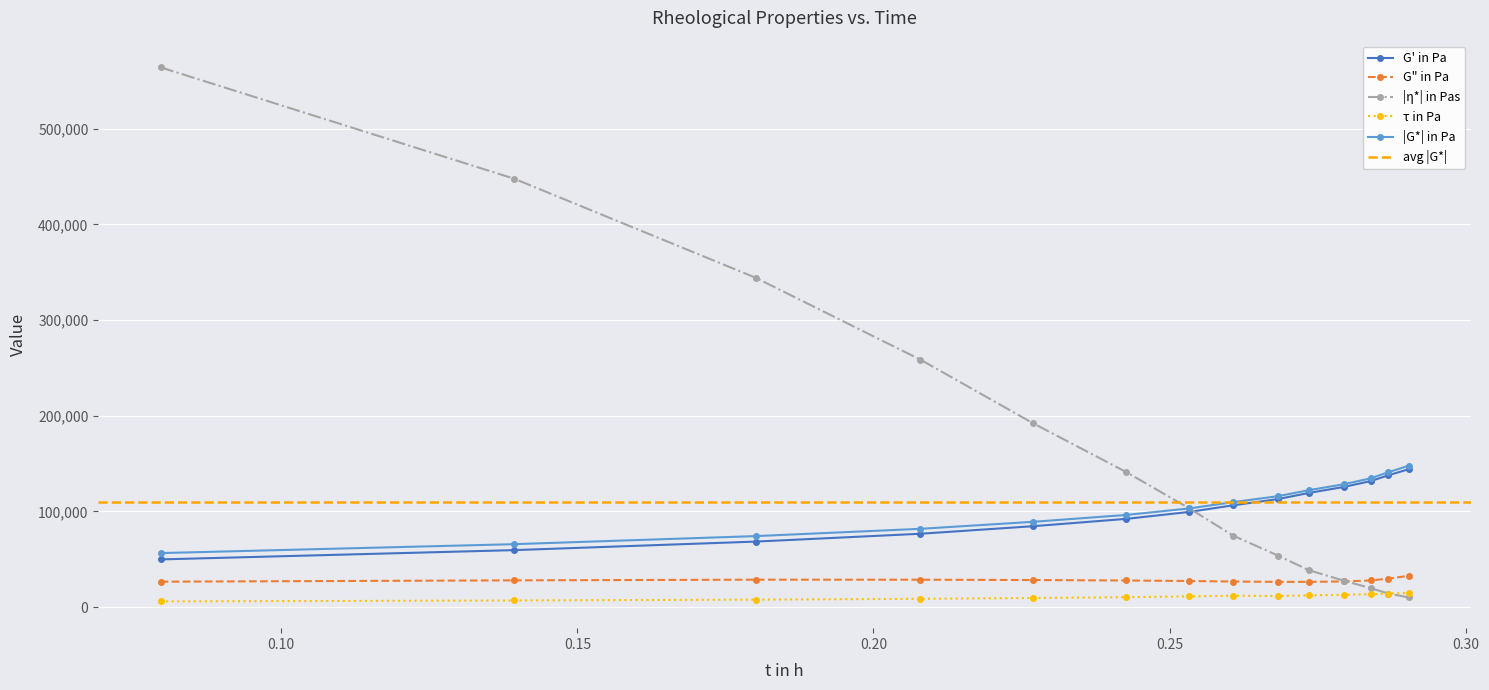

What is the minimum value for τ in Pa?

5844.7